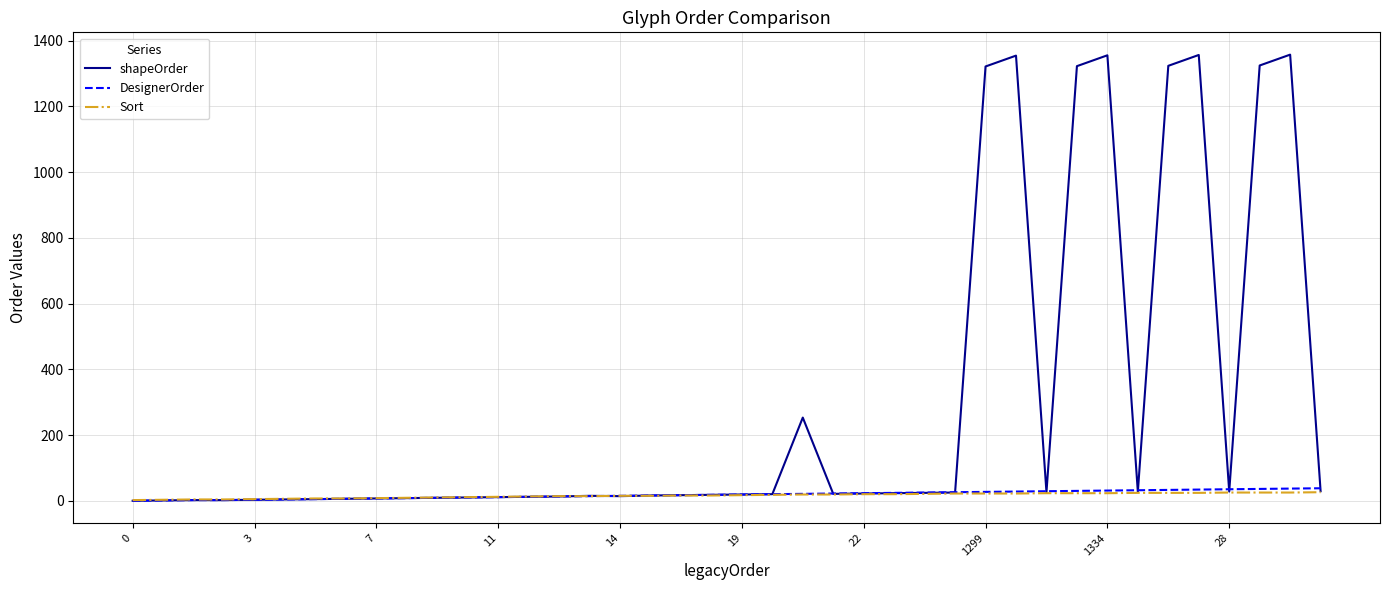

Is this an area chart (filled region under the line)?

No